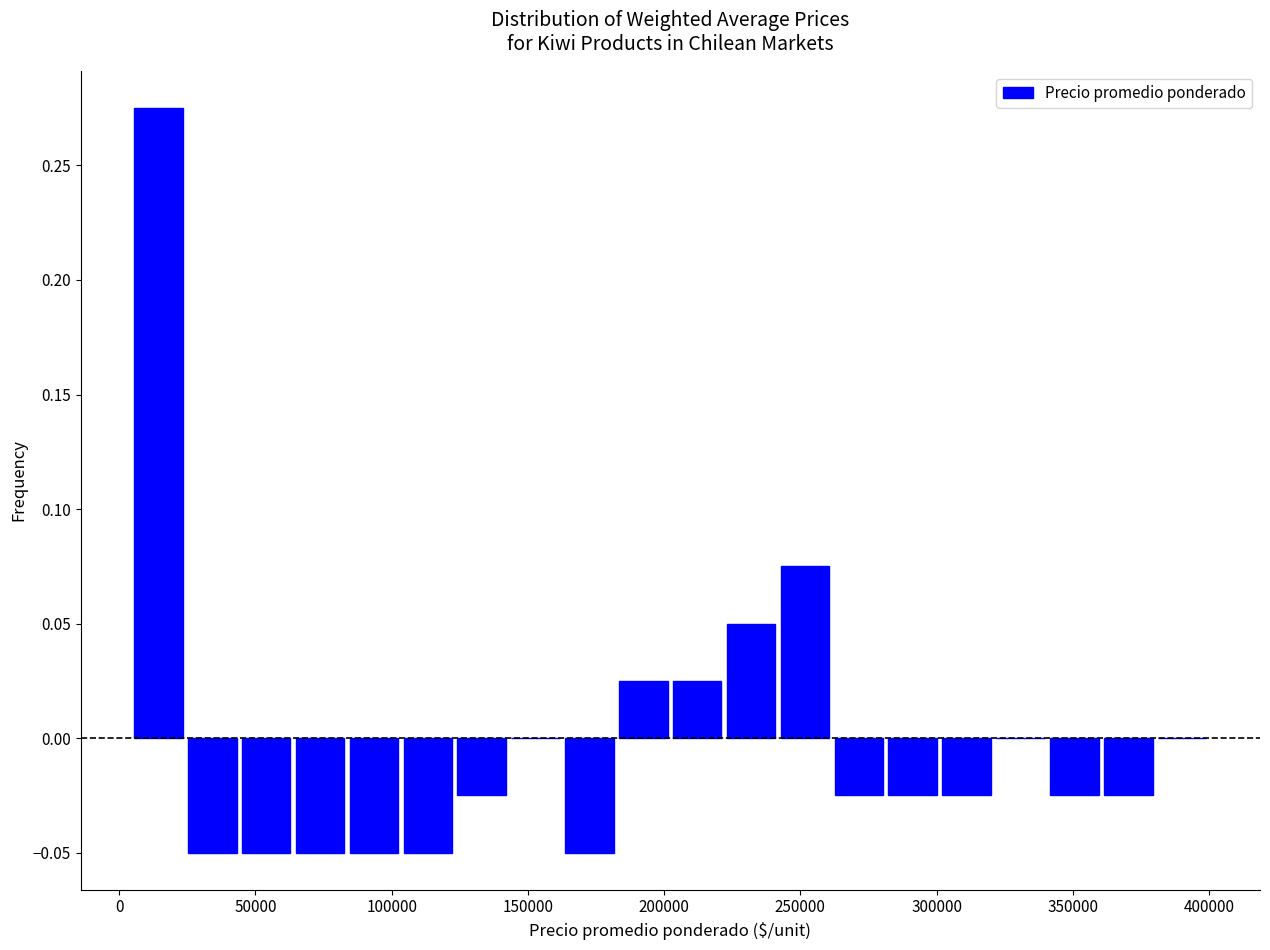

Around what value on the x-axis is the tallest bar? Give the approximate position of its centre, as read against the axis.

15000